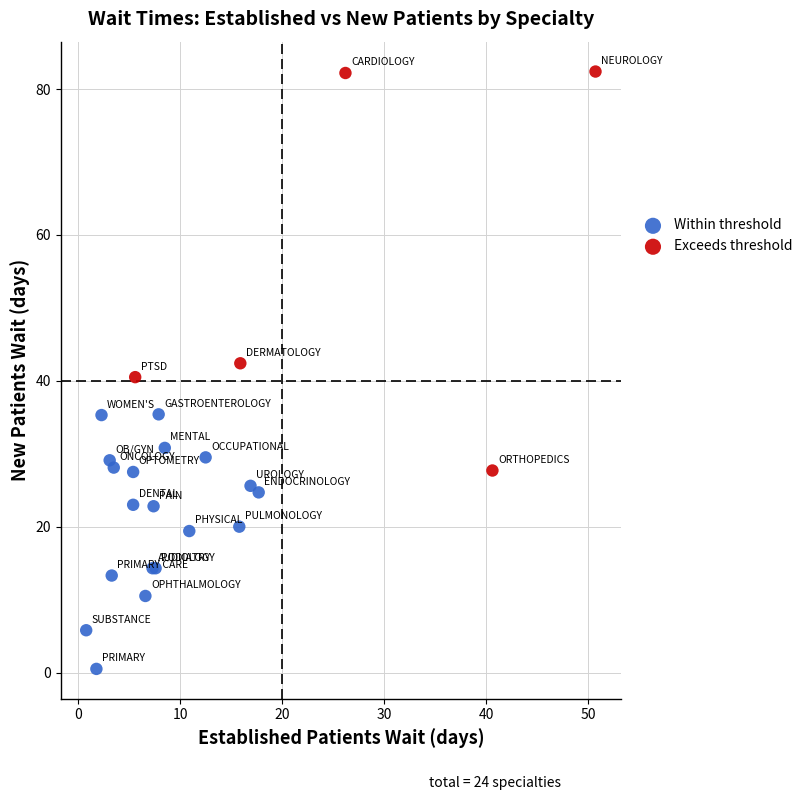

Which series has the widest spread of Y values?

Exceeds threshold